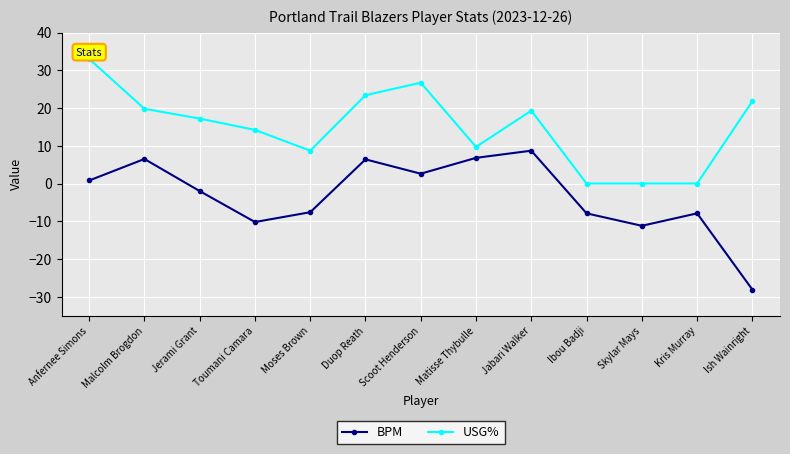

How many values in the USG% series are below 17?

6